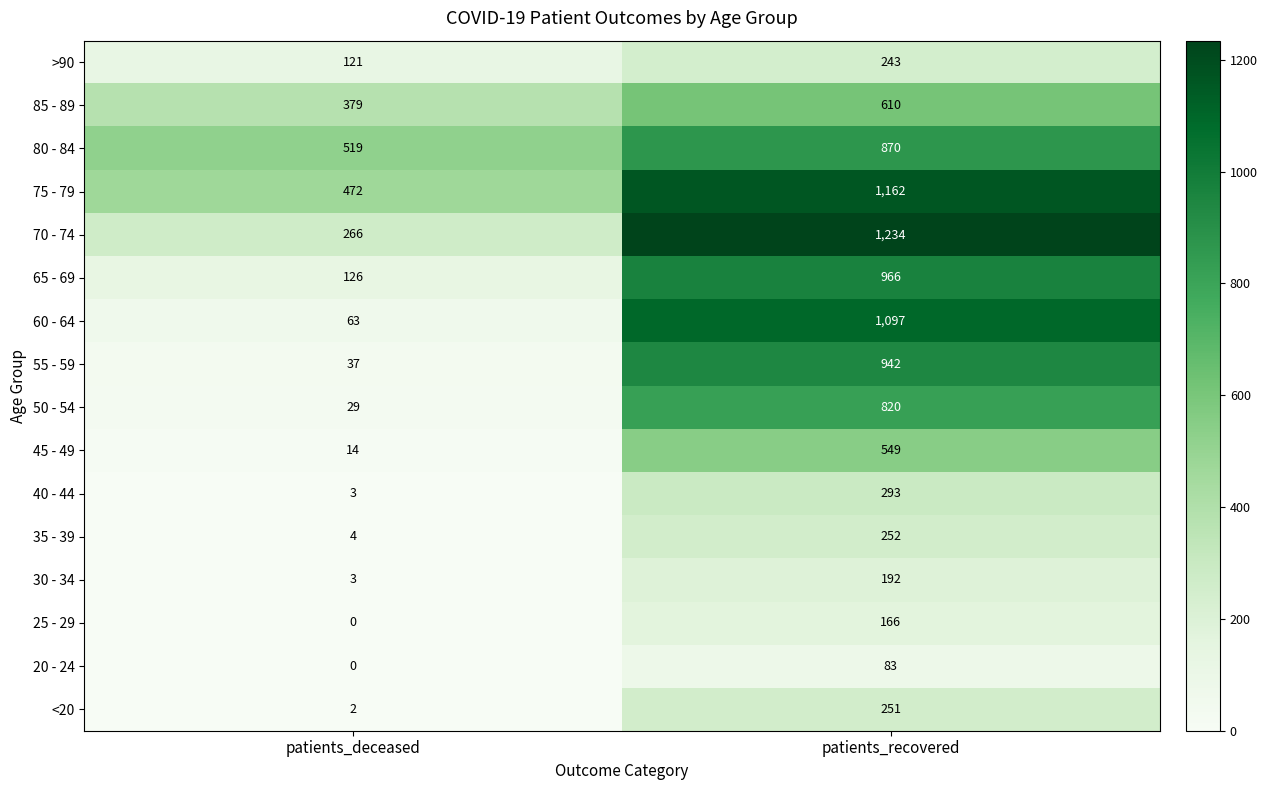

Which series has the widest spread of values?

60 - 64